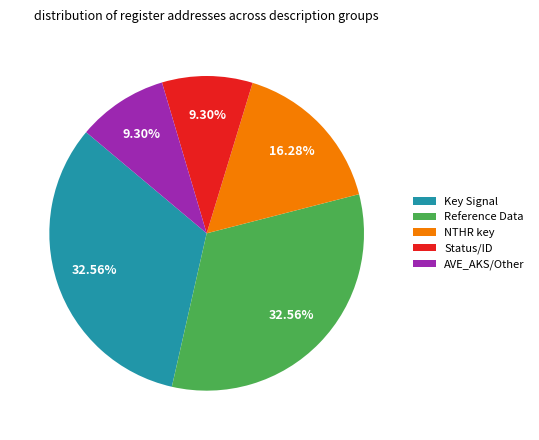

How many slices are in this pie chart?

5